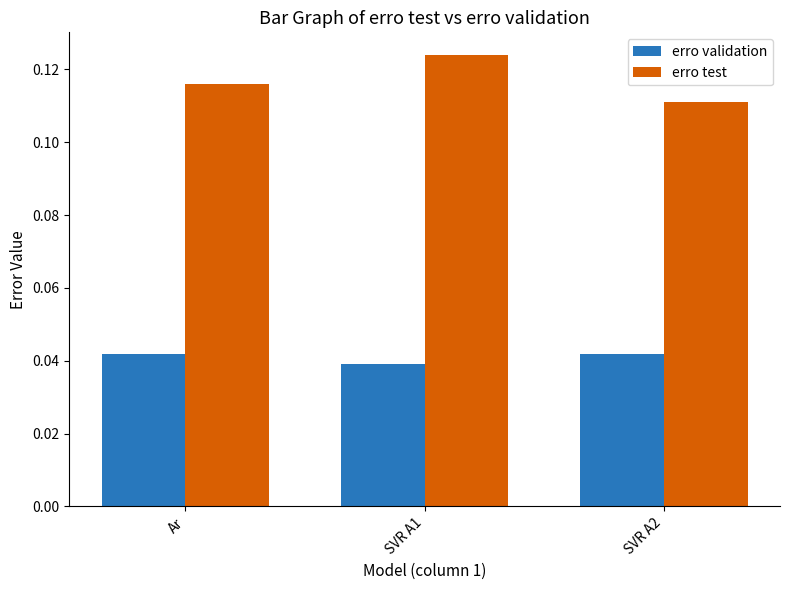

What position from the right is Ar?

3